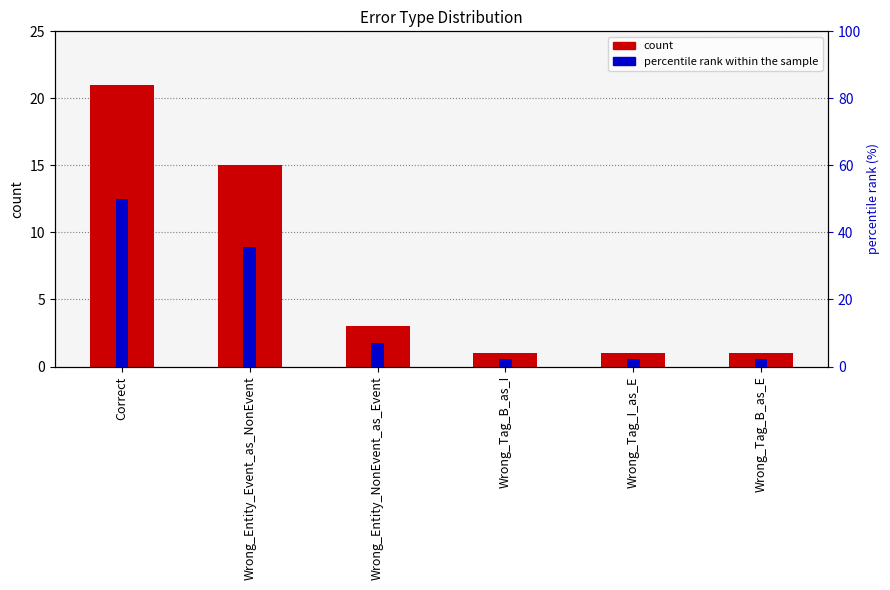

What is the label of the 3rd bar from the right?

Wrong_Tag_B_as_I